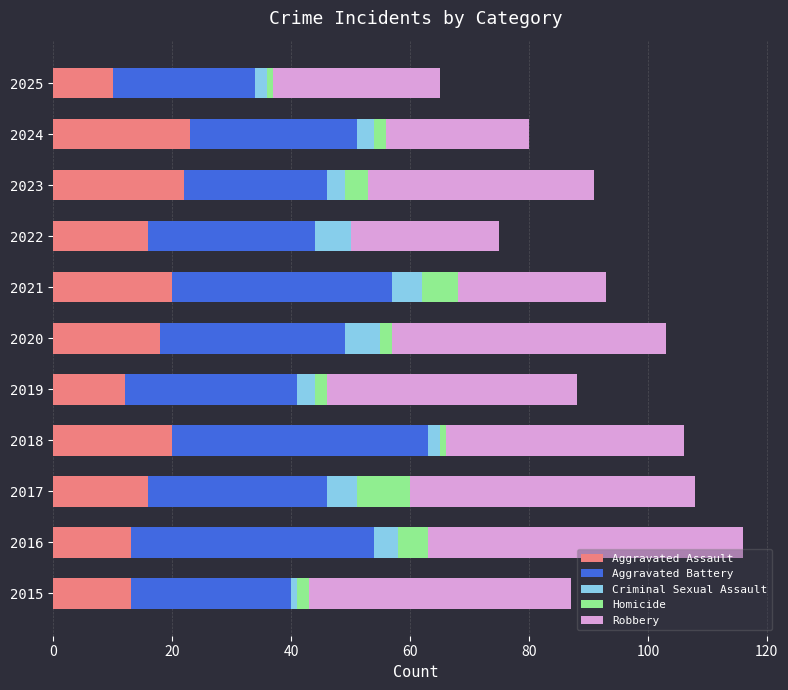

True or false: Aggravated Assault has a value of 20 at 2018.

True